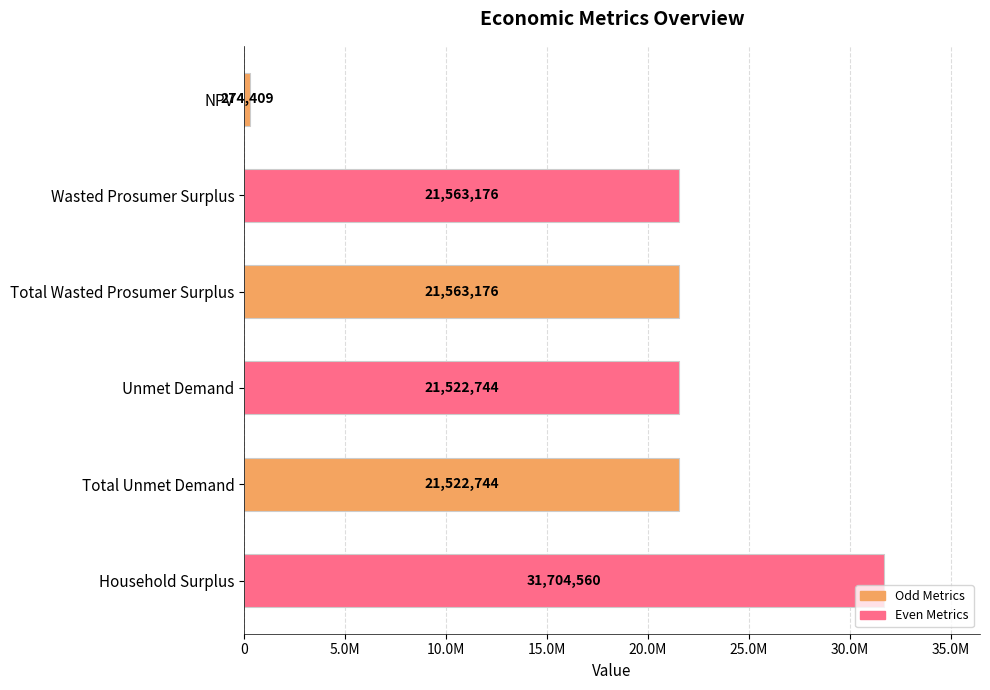

Are the bars horizontal?

Yes